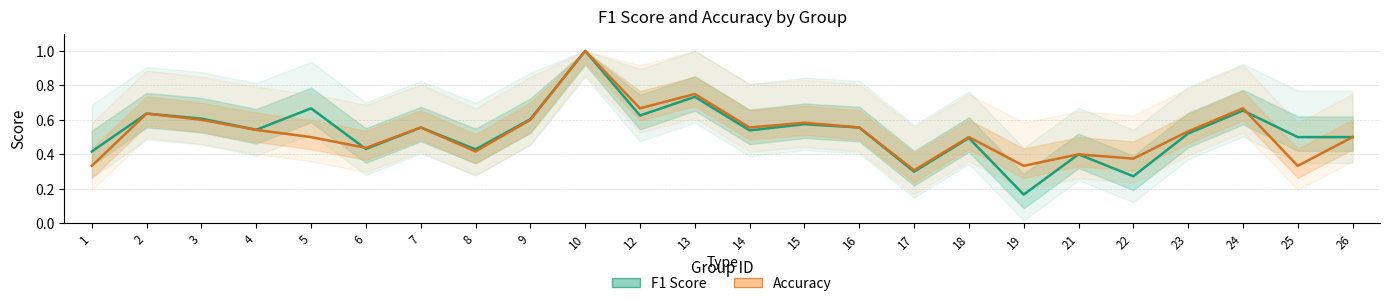

At 17, list the series in order from largest to smallest.

Accuracy, F1 Score